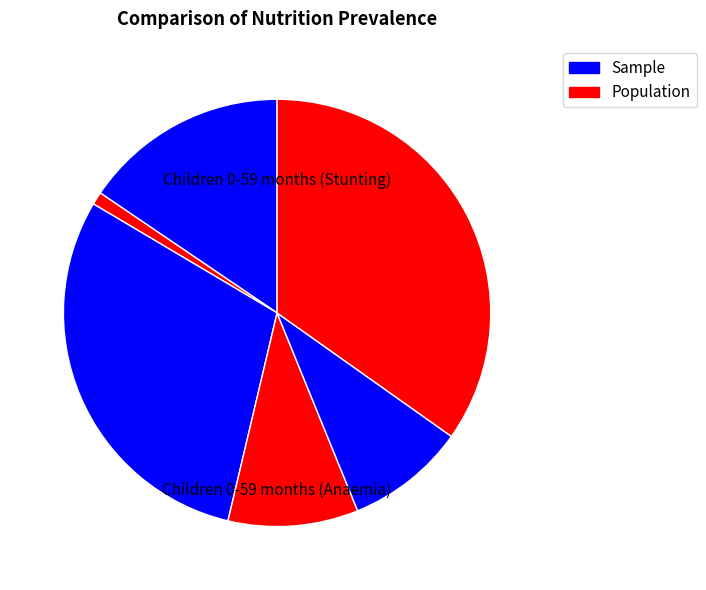

How many slices are in this pie chart?

6